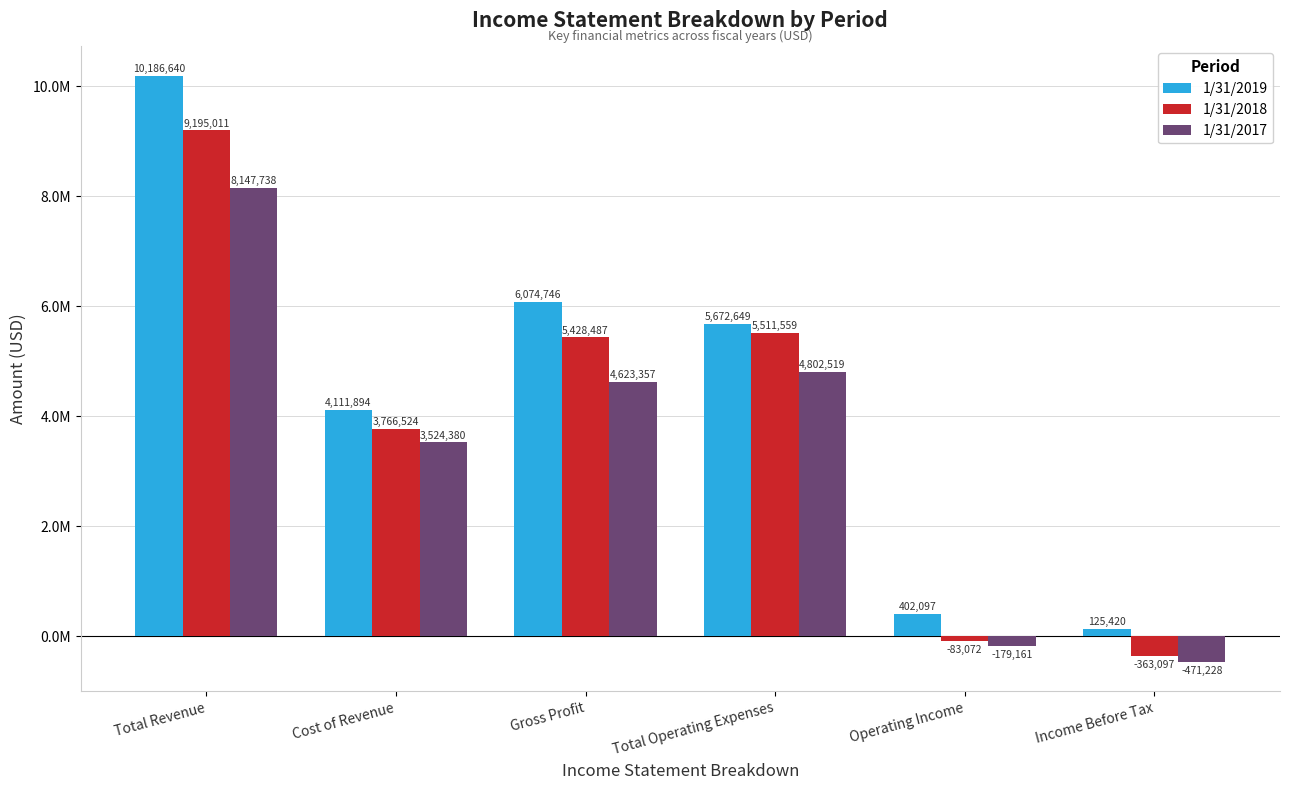

At how many categories does at least one series exceed 5028834?

3